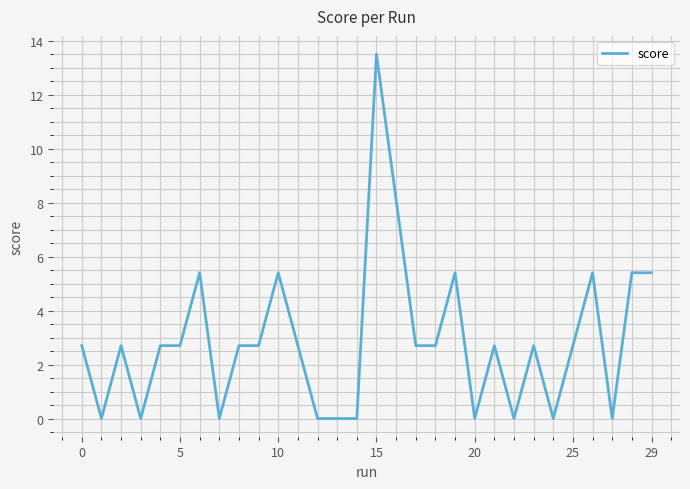

What is the maximum value shown in the chart?

13.5